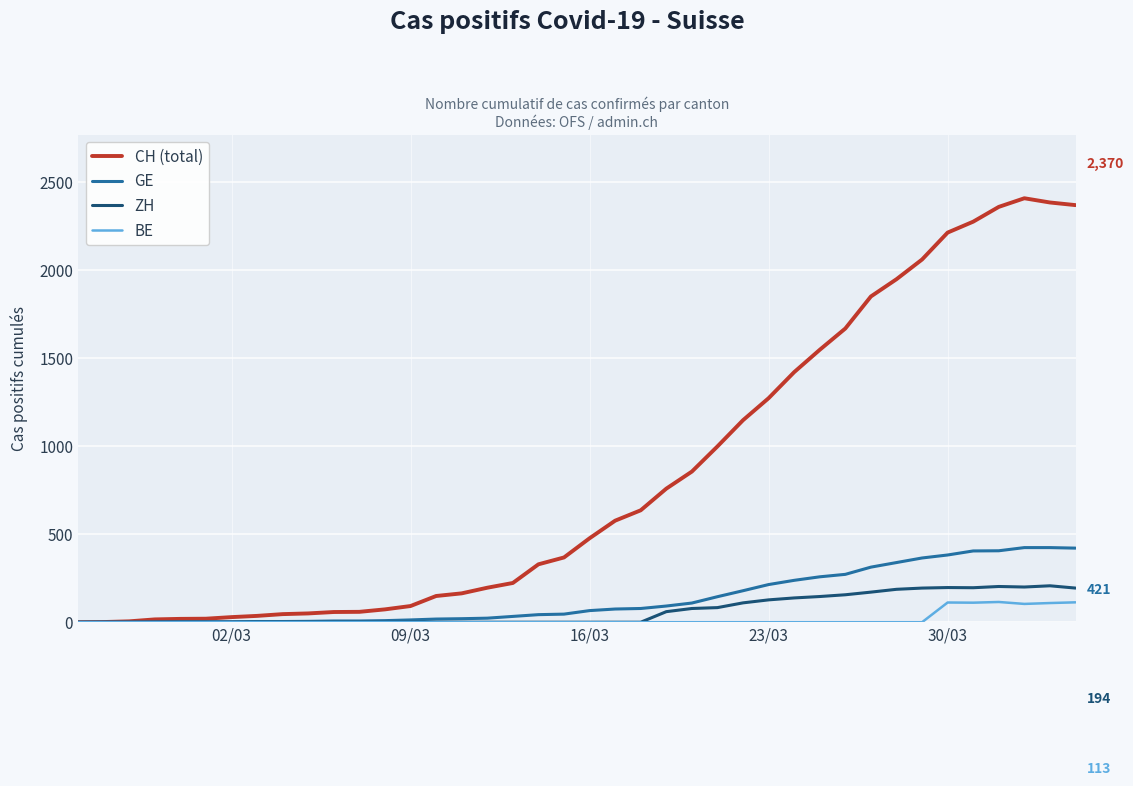

What is the difference between the second highest and second lowest values in the CH (total) series?

2384